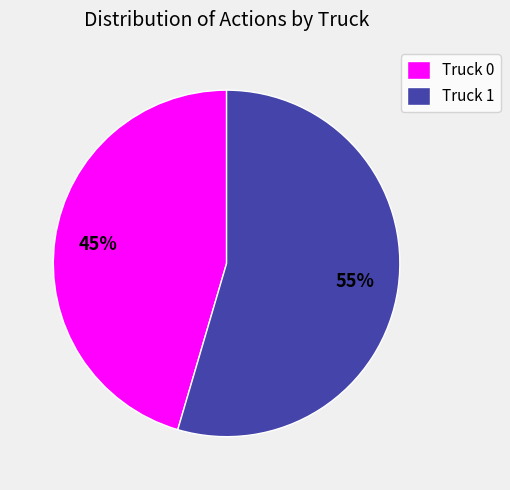

What is the smallest slice in the pie chart?

Truck 0